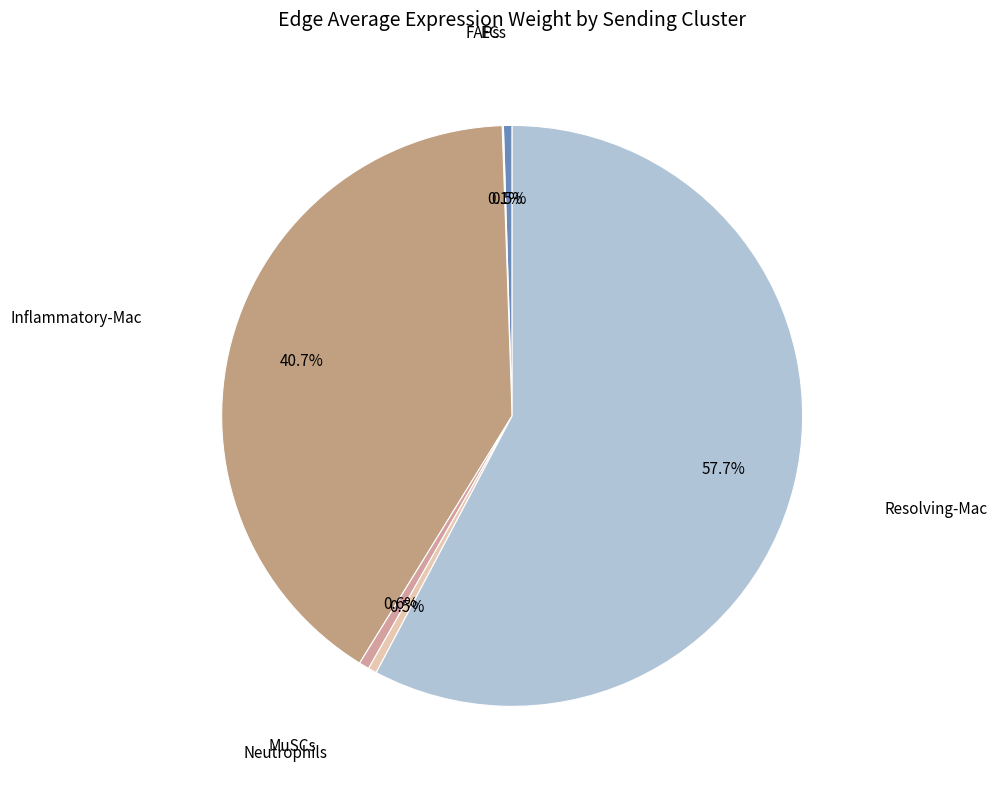

How many slices are in this pie chart?

6